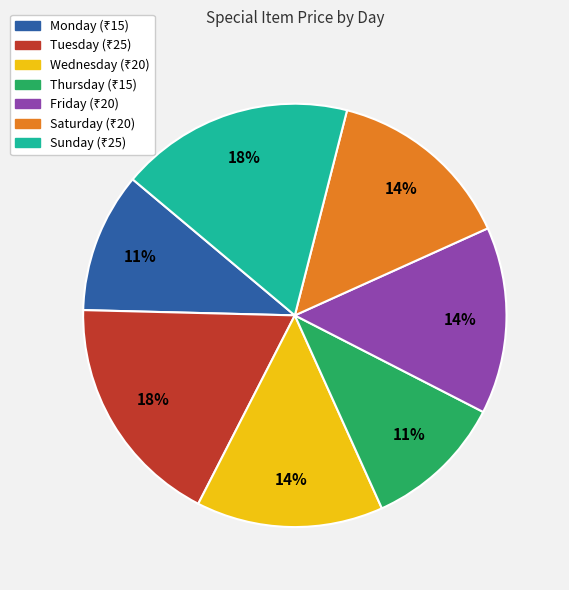

Count the number of slices in the pie.

7